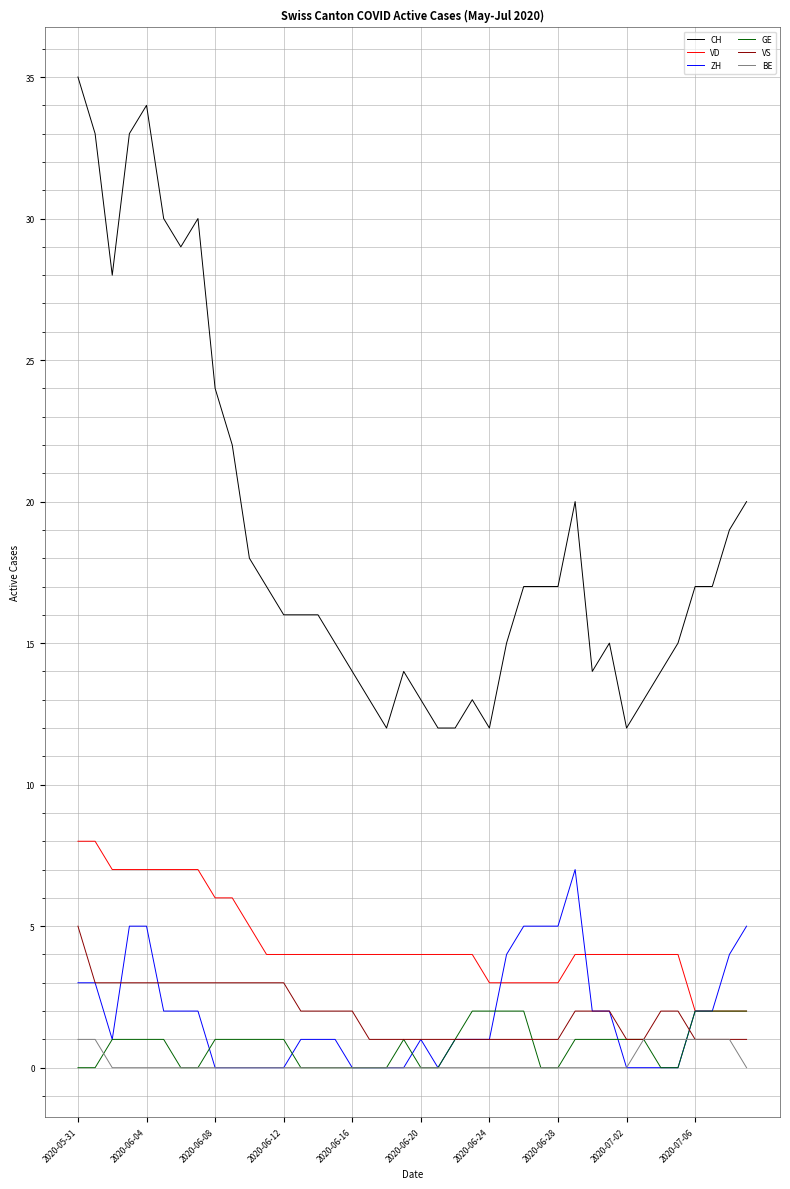

Which series has the largest range (max minus min)?

CH